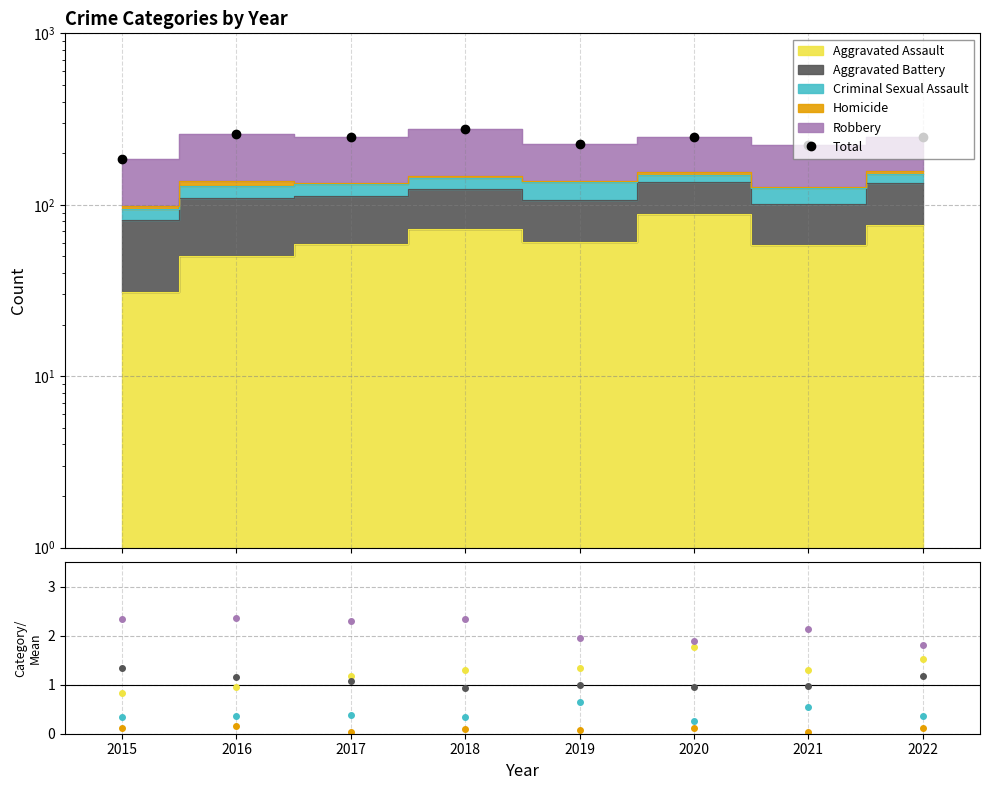

Is it true that the value at 2016 is 260?

True